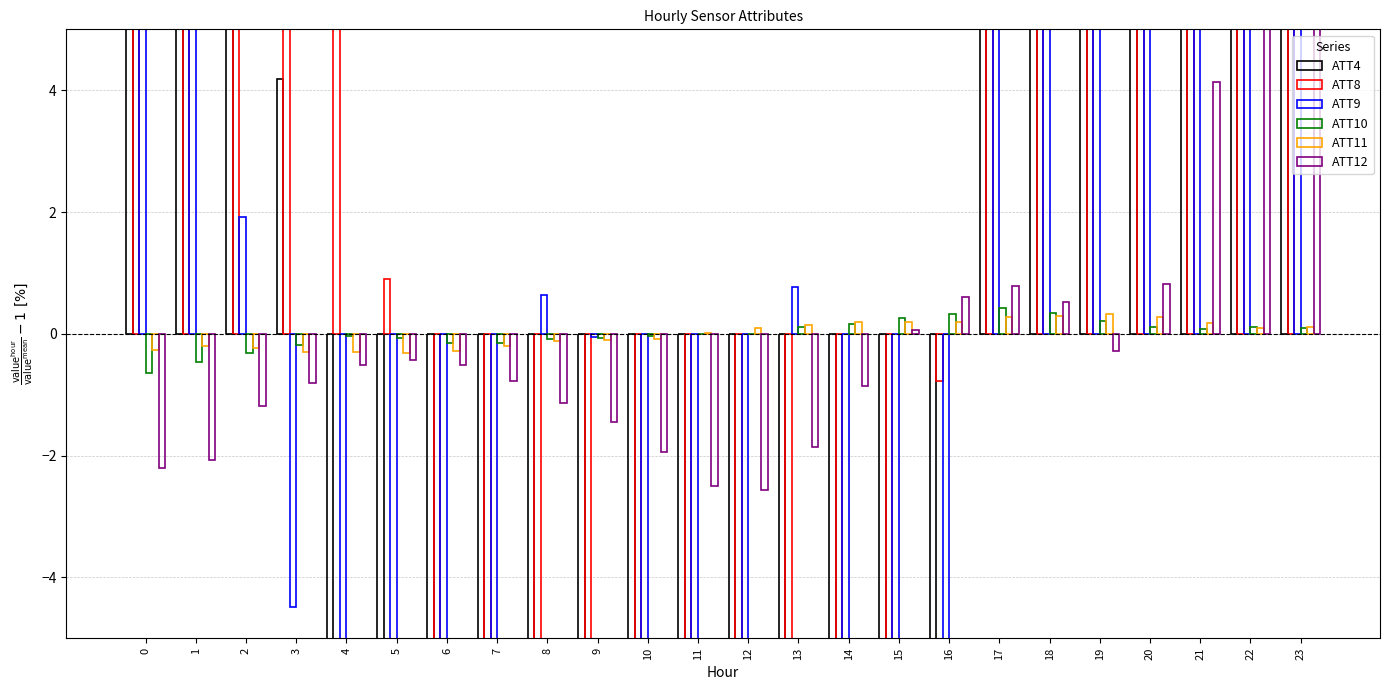

How many bars are there in total?

144